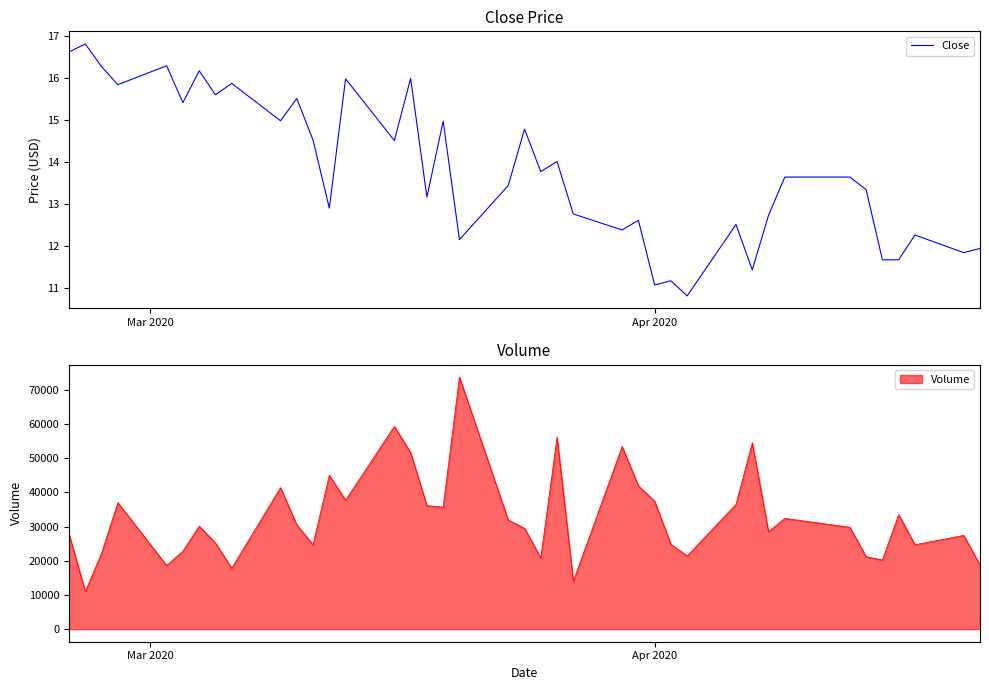

How many points are higher than both their immediate neighbors (excluding endpoints)?

14